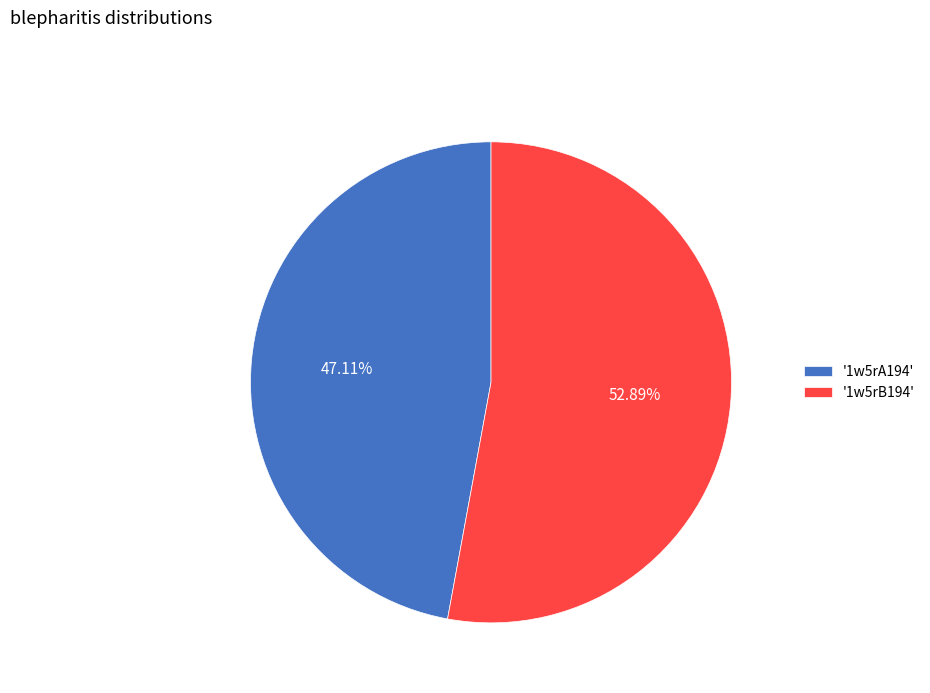

Which slice is the largest?

'1w5rB194'